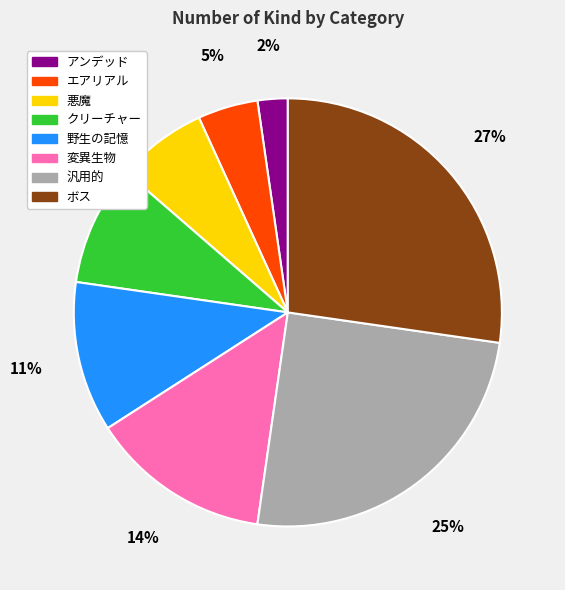

Which has a higher value, 変異生物 or エアリアル?

変異生物